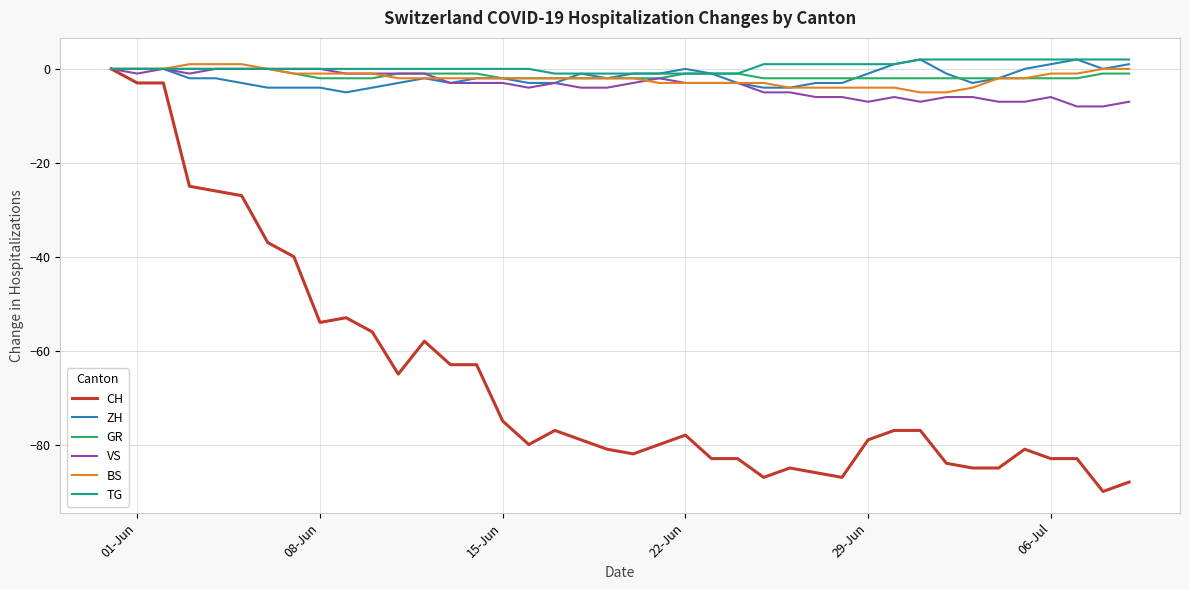

What is the lowest value of the CH series?

-90